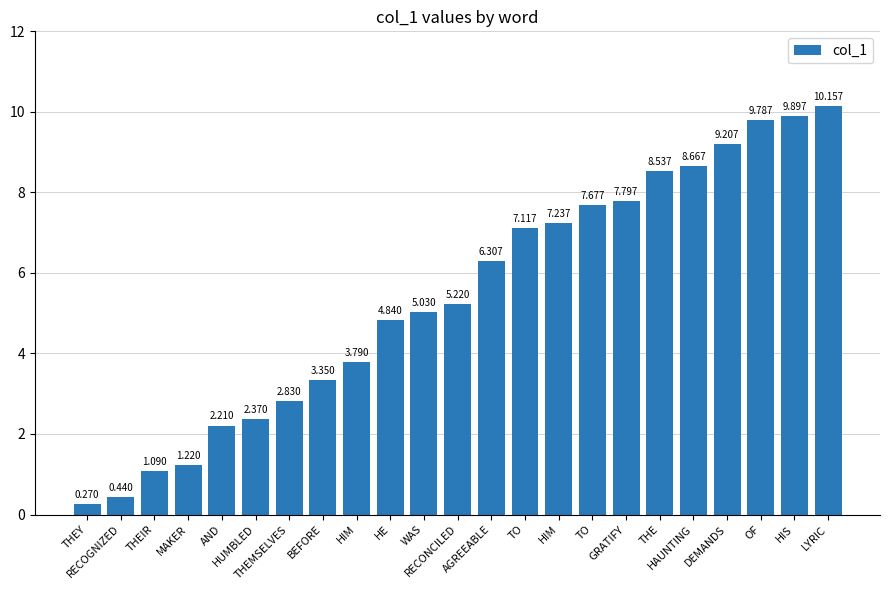

Are the bars horizontal?

No